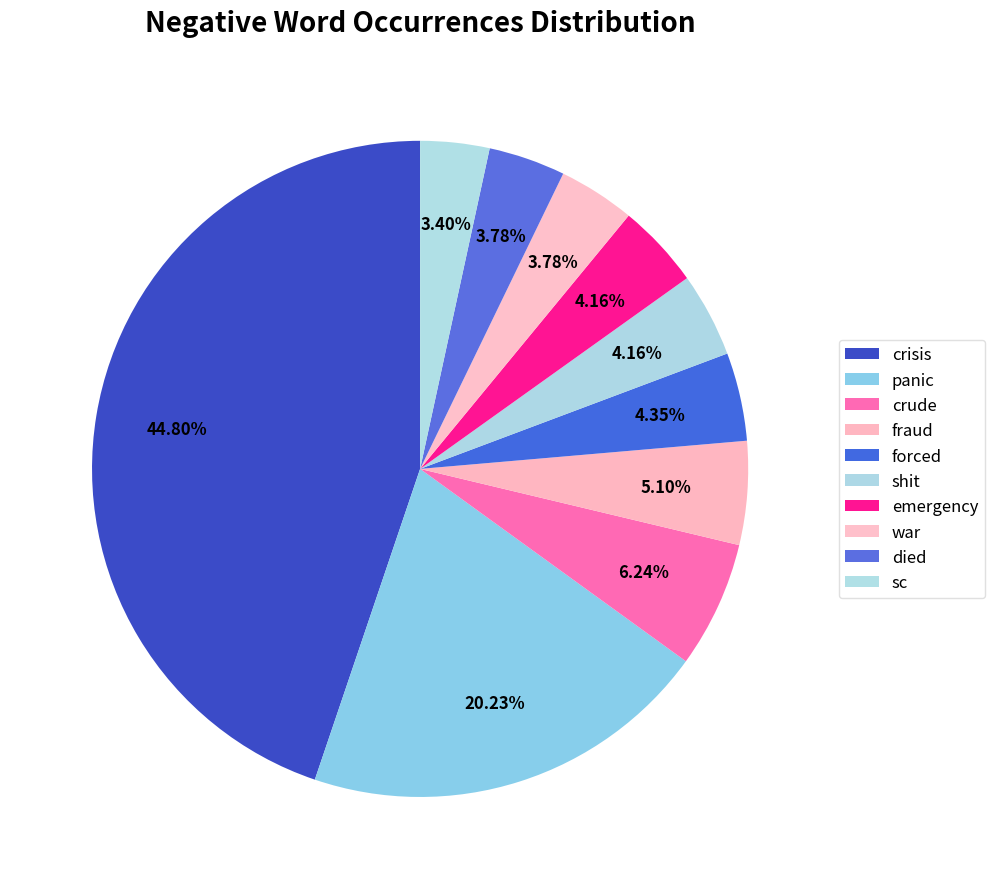

True or false: fraud accounts for 5% of the total.

True